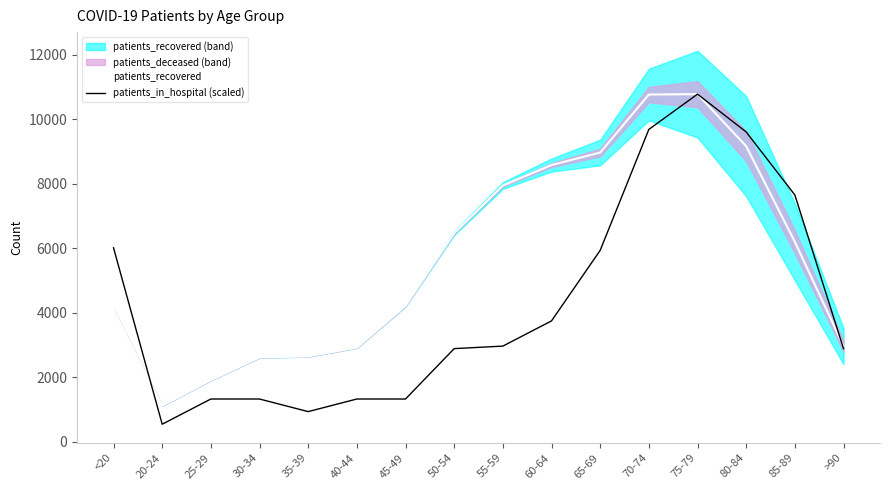

What is the difference between the second highest and second lowest values in the patients_recovered series?

8857.0